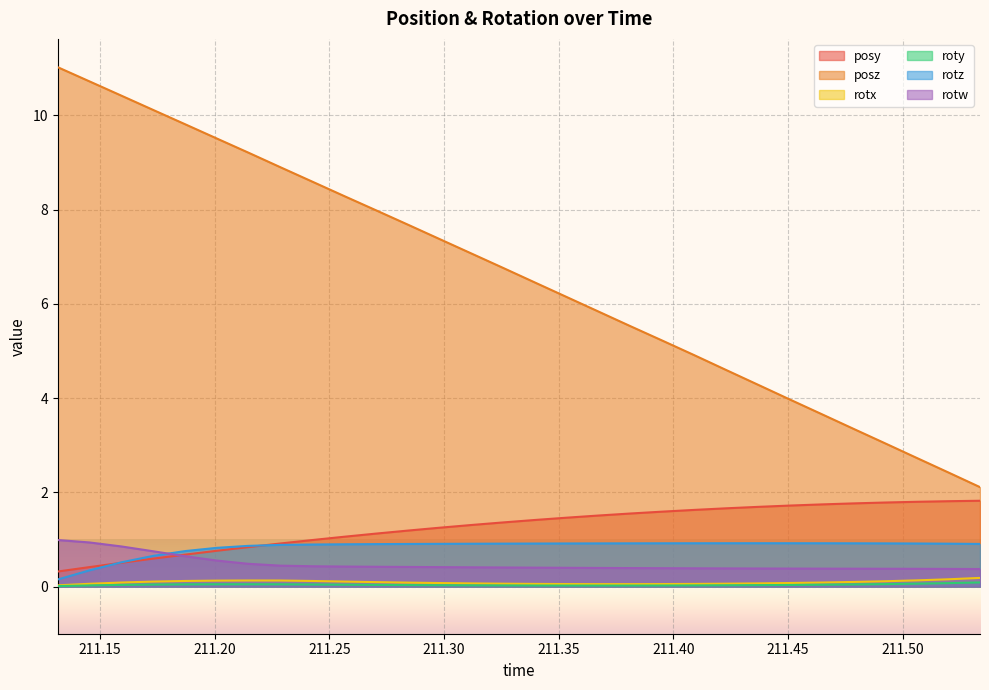

What is the total value across all series at 211.2009?

11.8